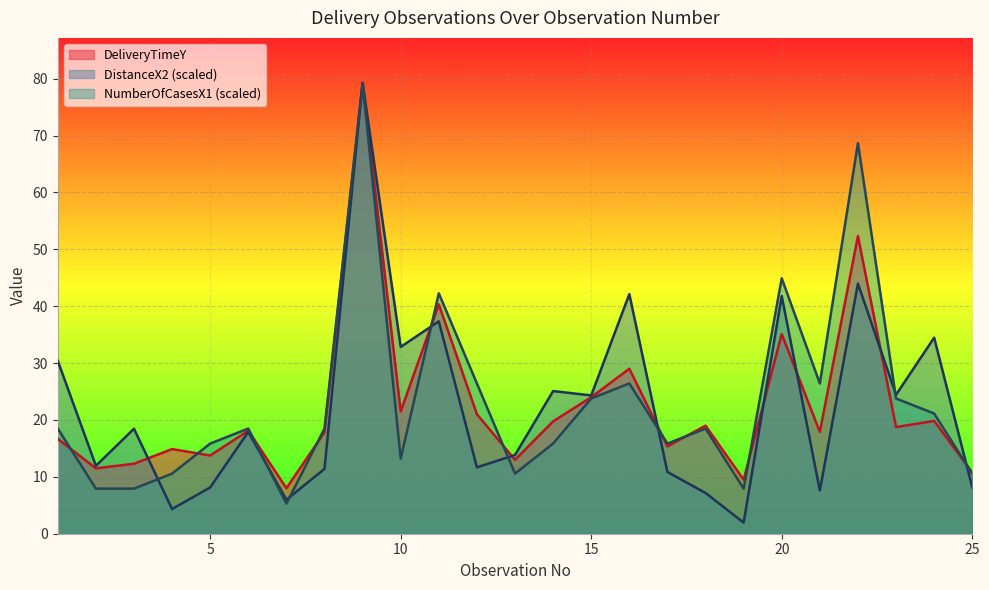

What are all the series names shown in the legend?

DeliveryTimeY, DistanceX2 (scaled), NumberOfCasesX1 (scaled)